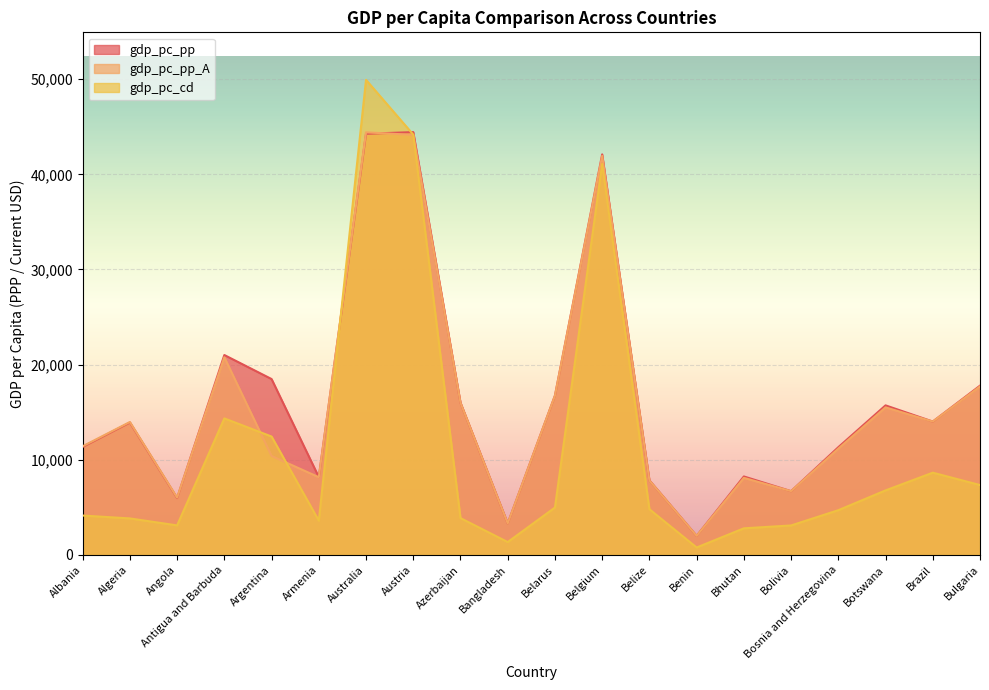

Read the gdp_pc_cd value at Argentina.

12449.2